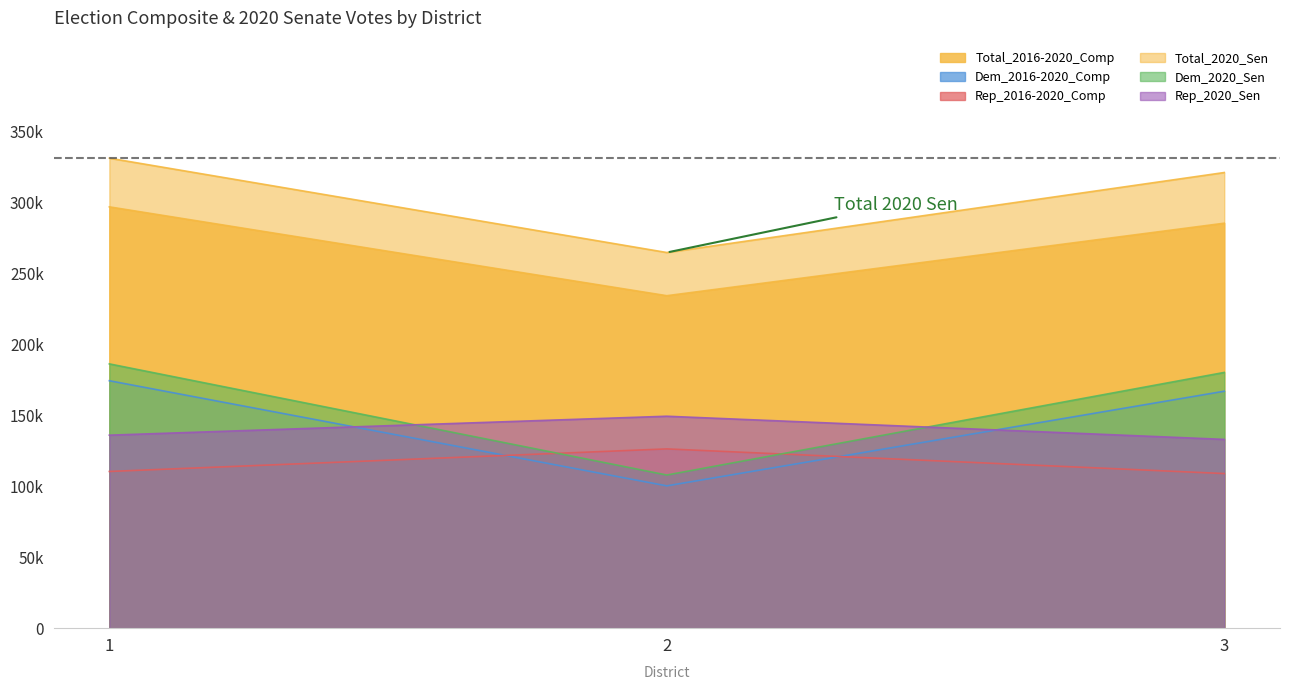

What is the value of the Rep_2016-2020_Comp point at the 1st from the left?

110455